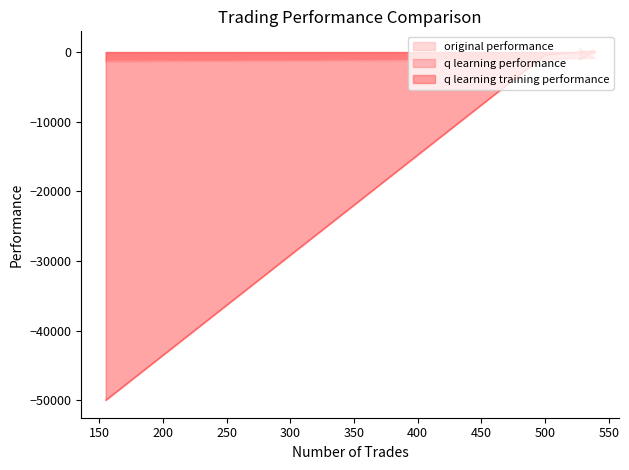

At which label does q learning performance reach its peak?

527